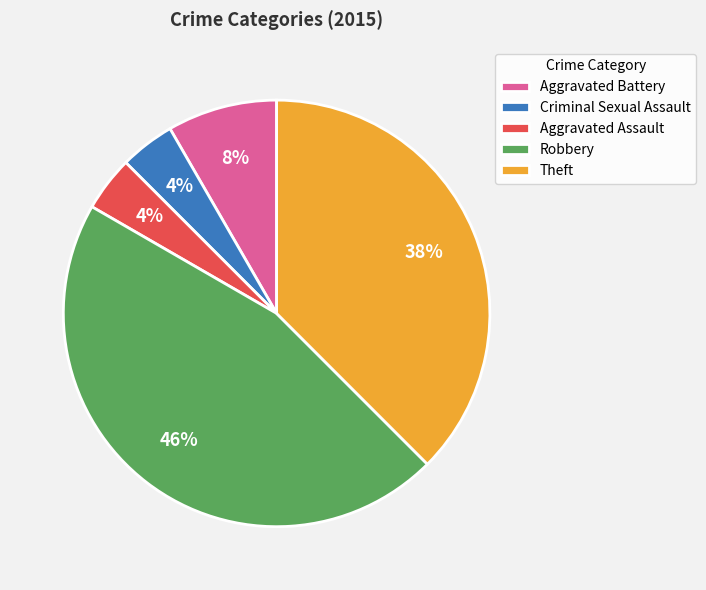

To the nearest percent, what portion does Criminal Sexual Assault represent?

4%